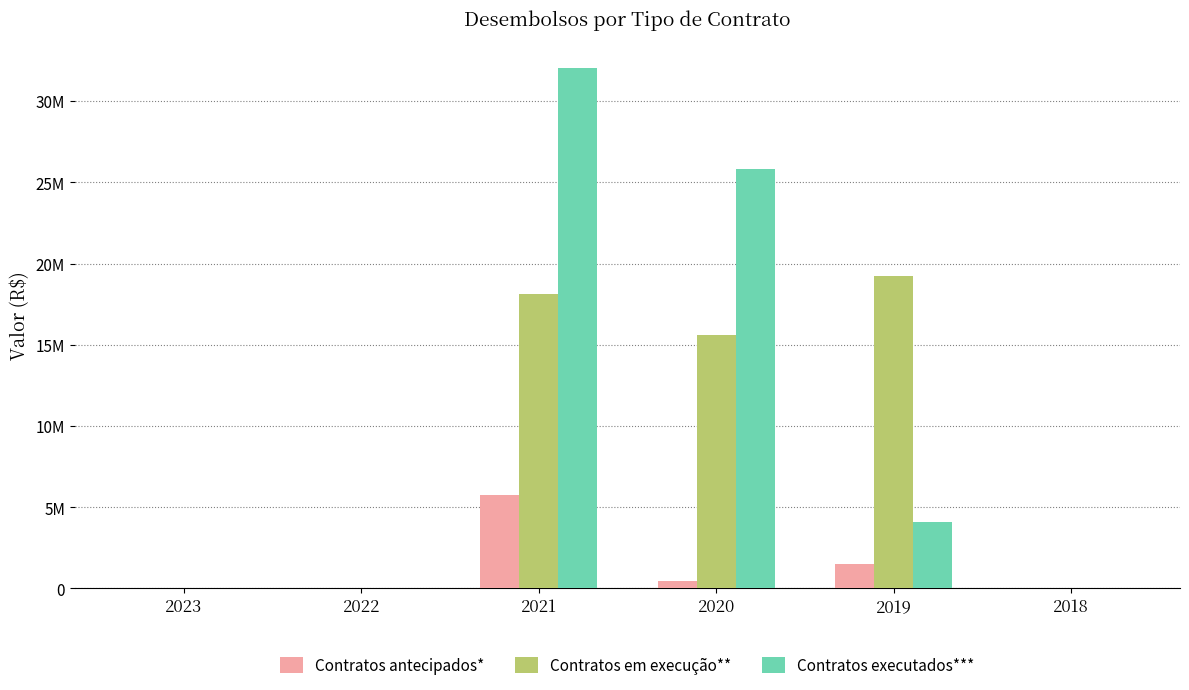

What are all the series names shown in the legend?

Contratos antecipados*, Contratos em execução**, Contratos executados***